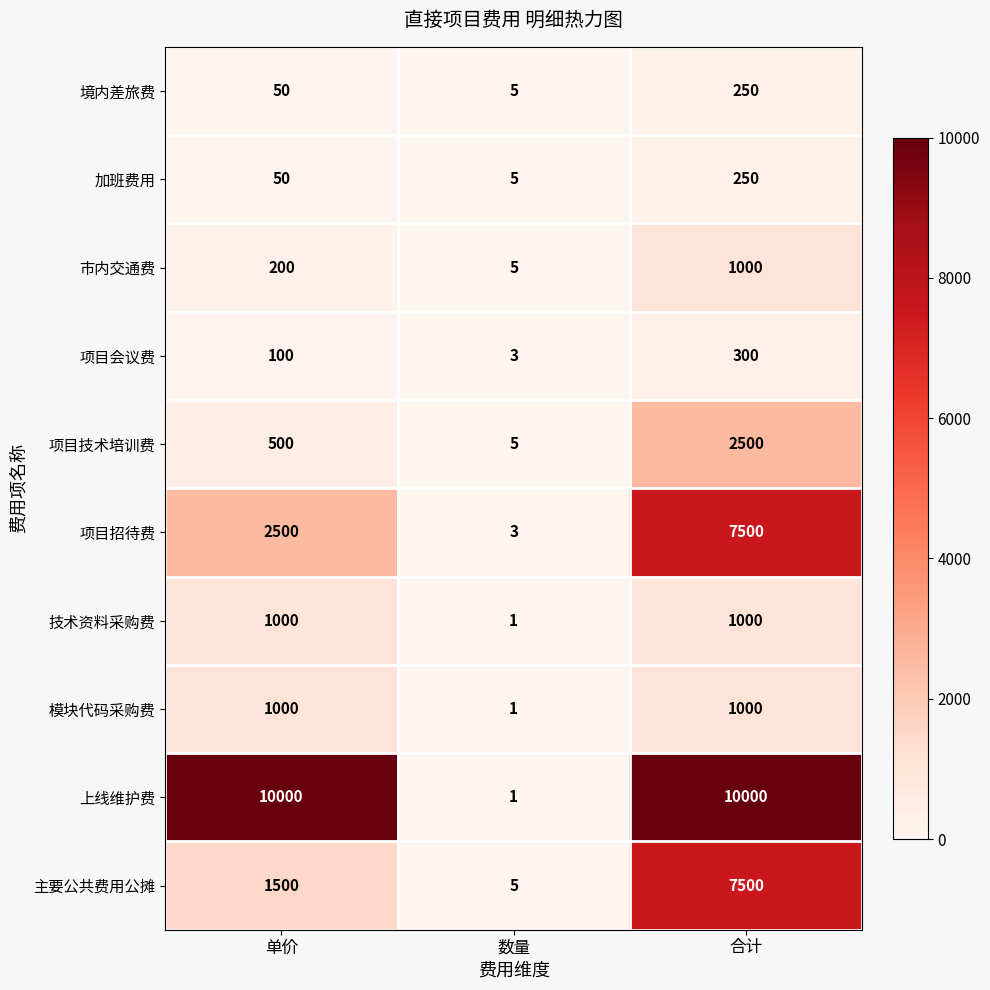

Which series has the widest spread of values?

上线维护费